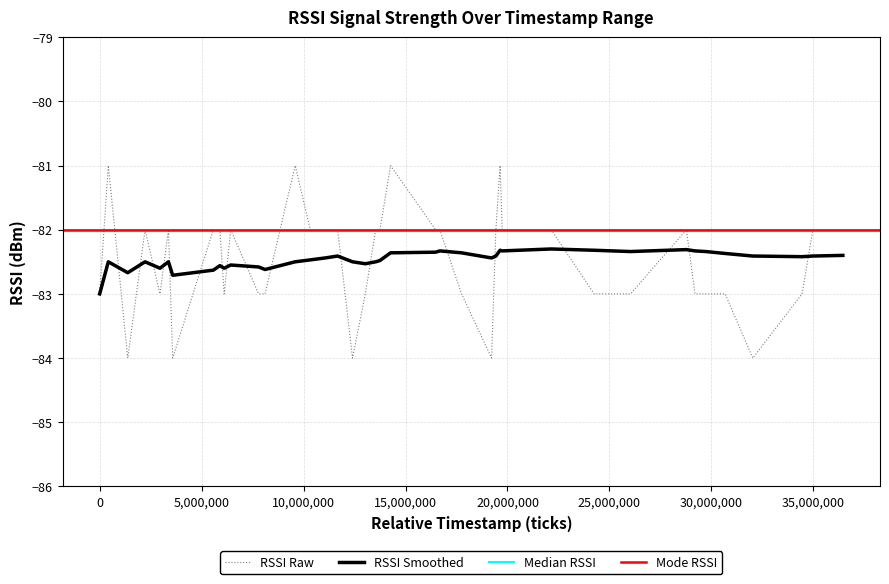

What is the maximum value for RSSI Smoothed?

-82.3